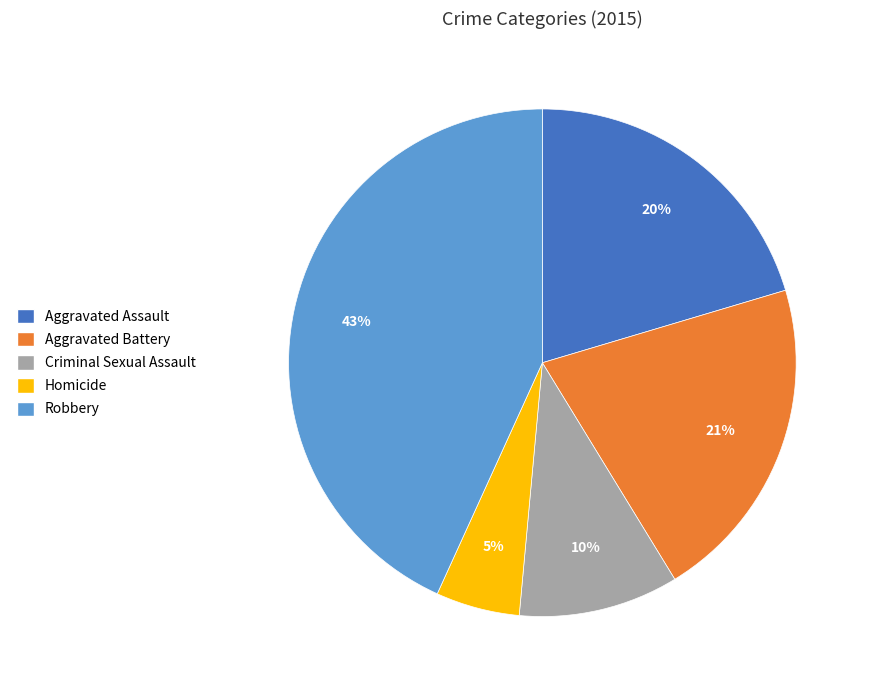

What is the largest slice in the pie chart?

Robbery